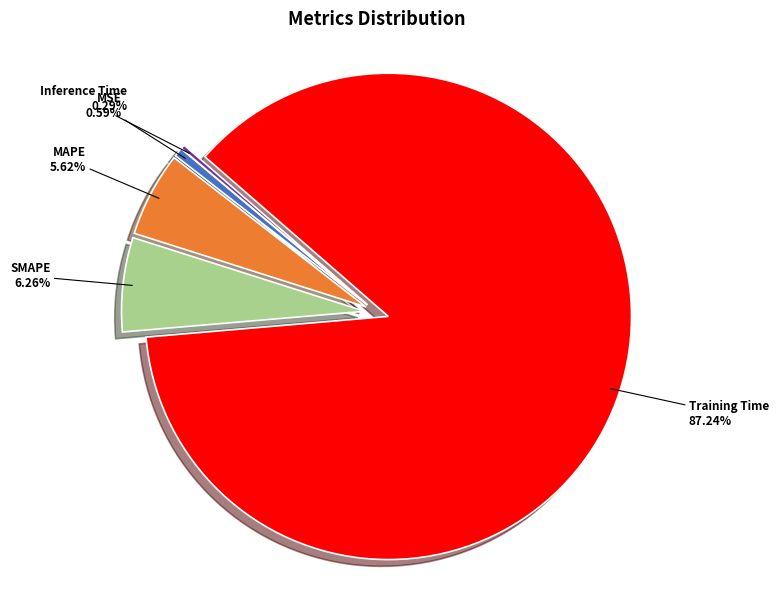

Does any single category account for the majority?

Yes